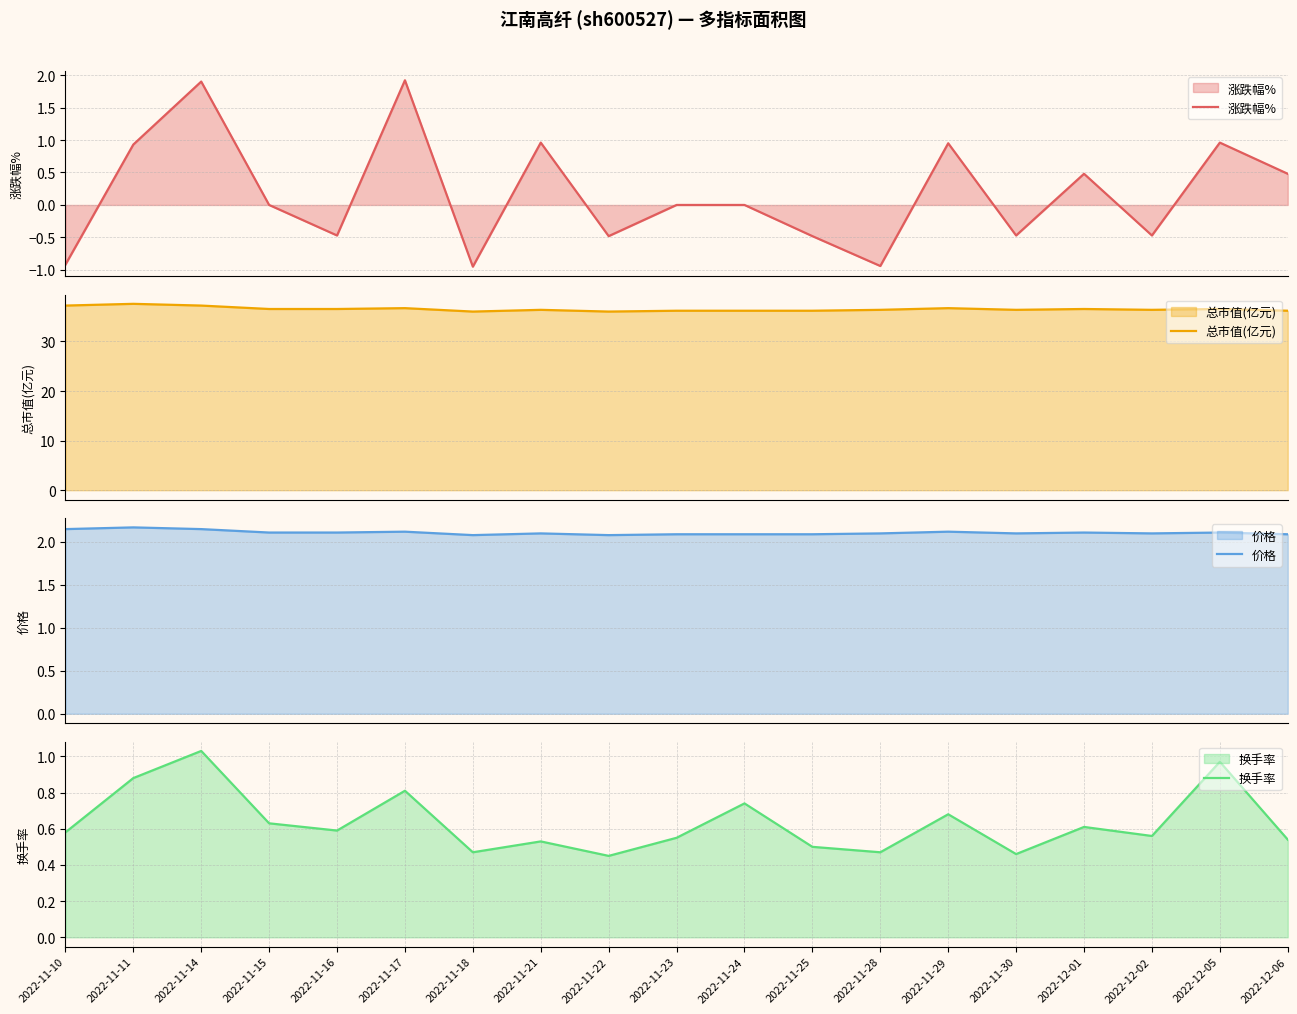

Is it true that 总市值(亿元) equals 24.9 at 2022-12-01?

False